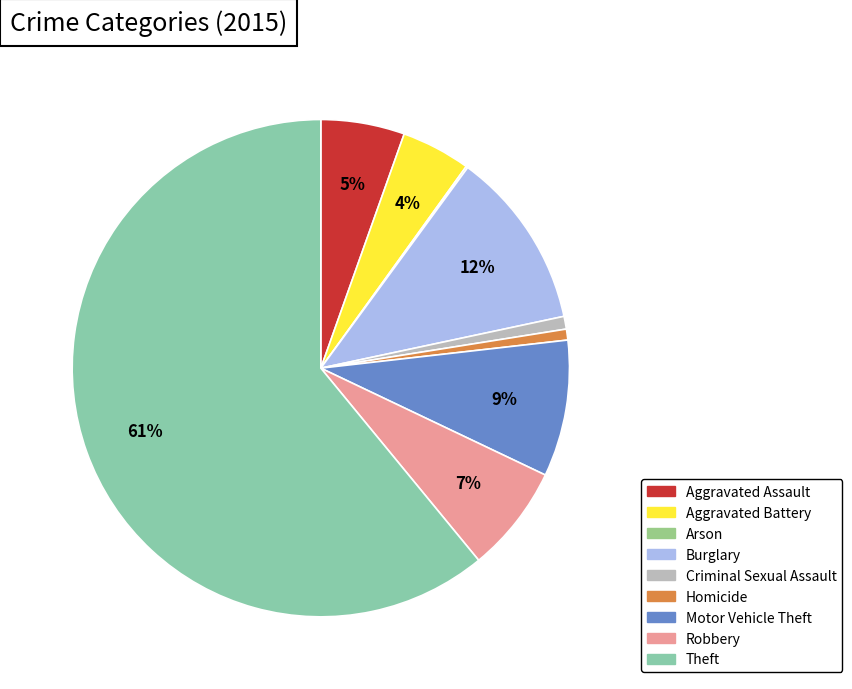

How many segments does this pie chart have?

9